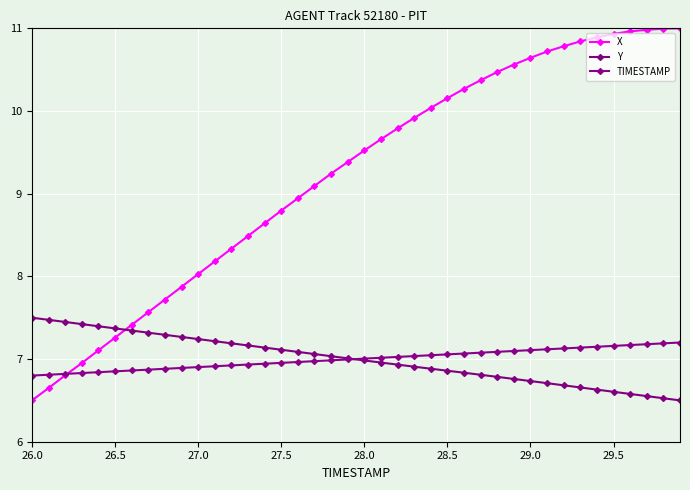

Count the number of data series in this chart.

3